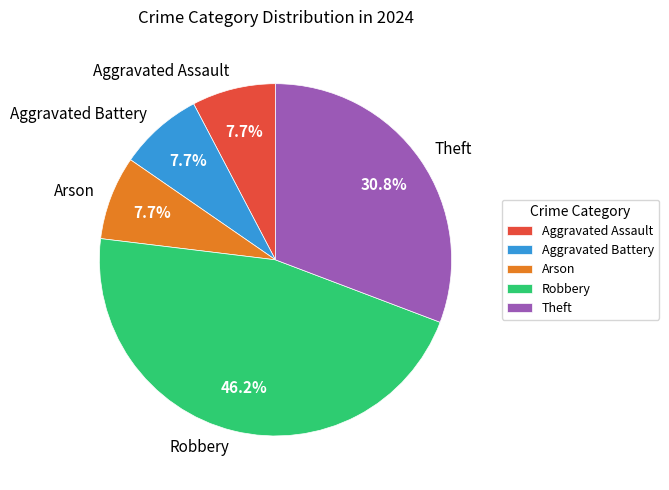

To the nearest percent, what is the difference between the Robbery and Aggravated Assault slice percentages?

38%